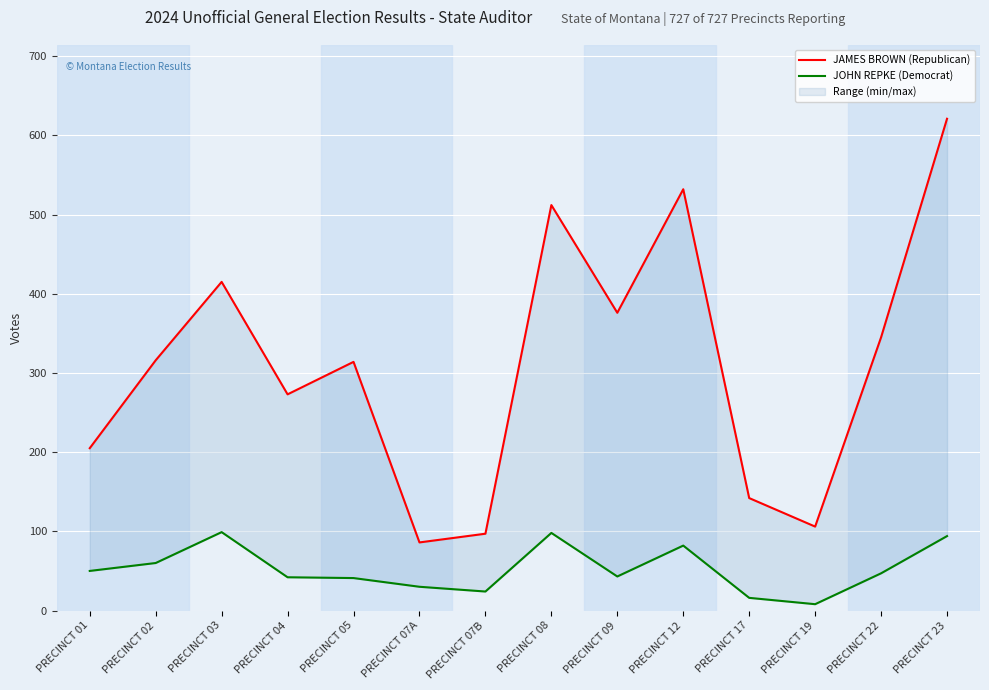

Between PRECINCT 19 and PRECINCT 23, which series saw the biggest shift?

JAMES BROWN (Republican)